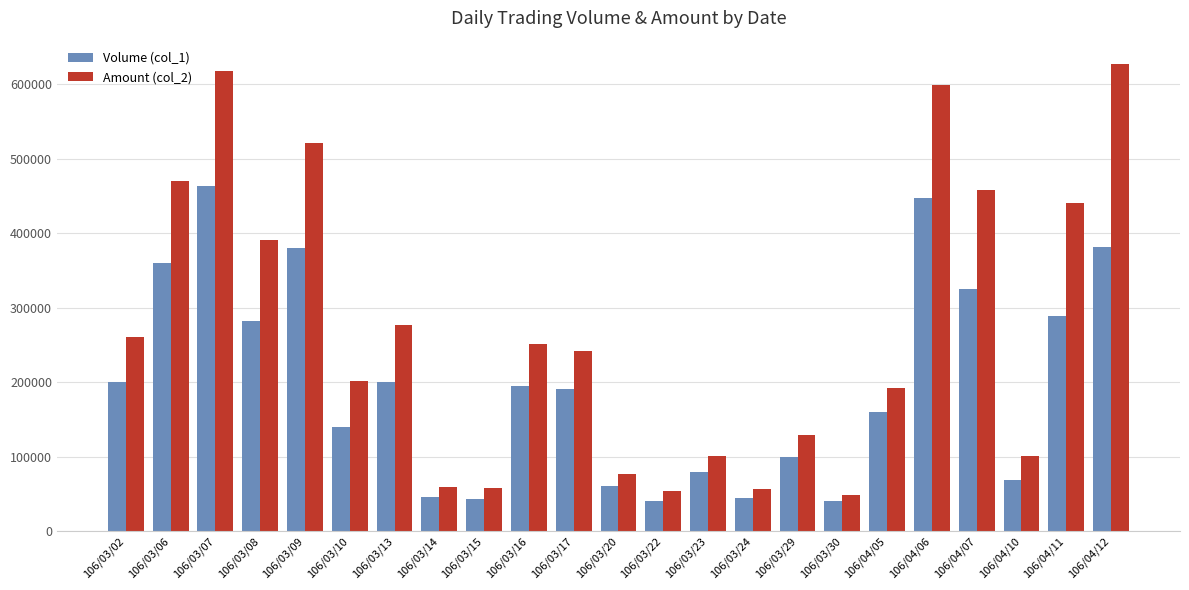

What is the smallest value displayed?

40000